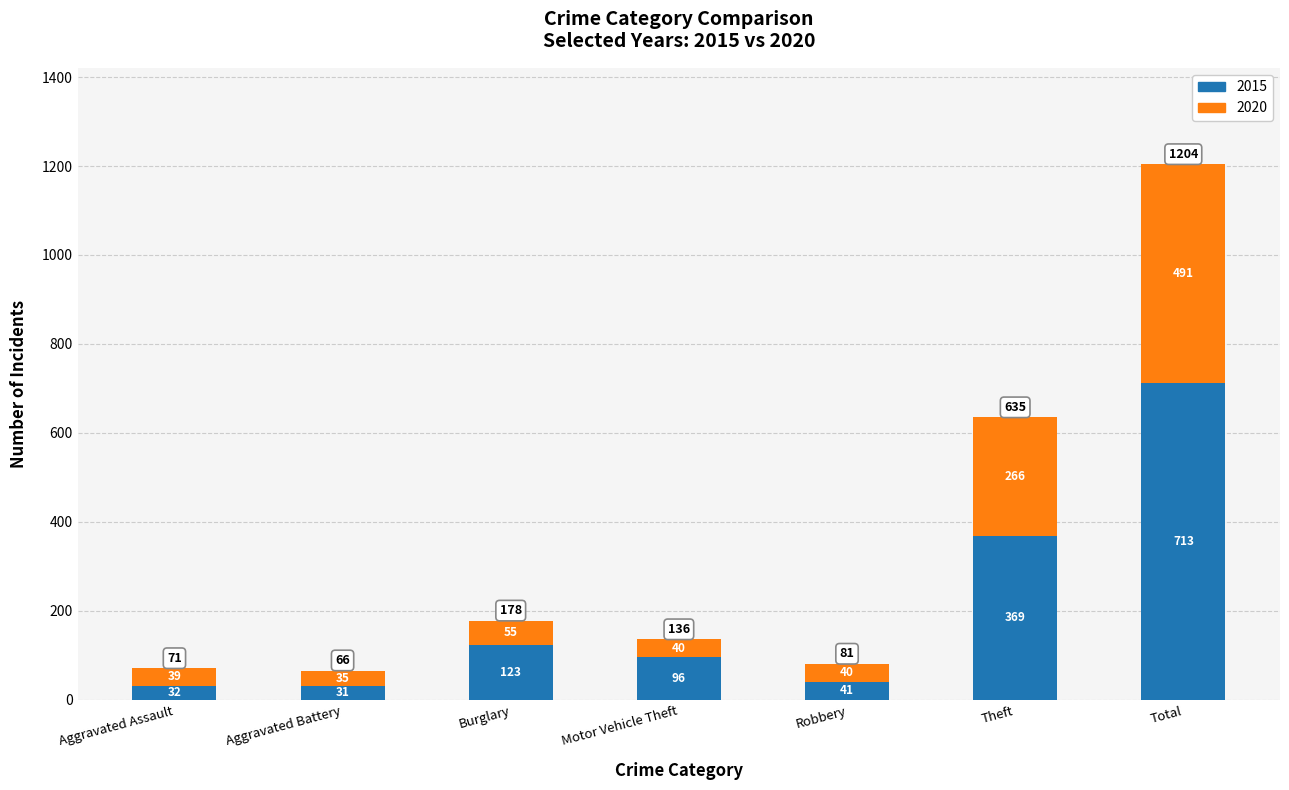

List the labels in order of 2015 value, largest first.

Total, Theft, Burglary, Motor Vehicle Theft, Robbery, Aggravated Assault, Aggravated Battery